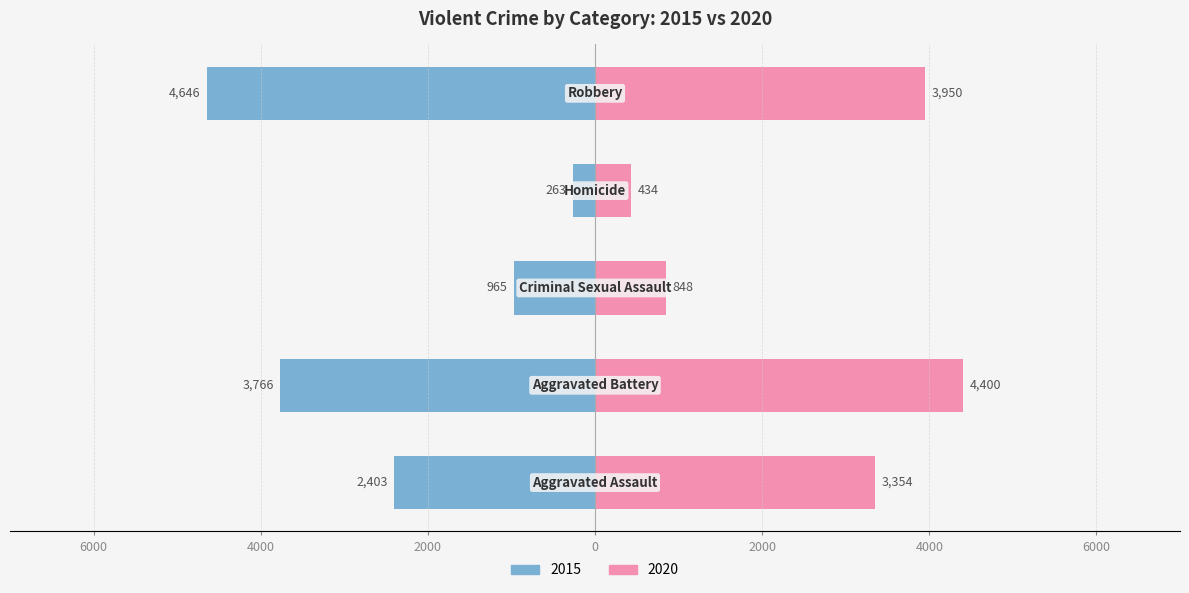

At how many categories does at least one series exceed 3134?

3